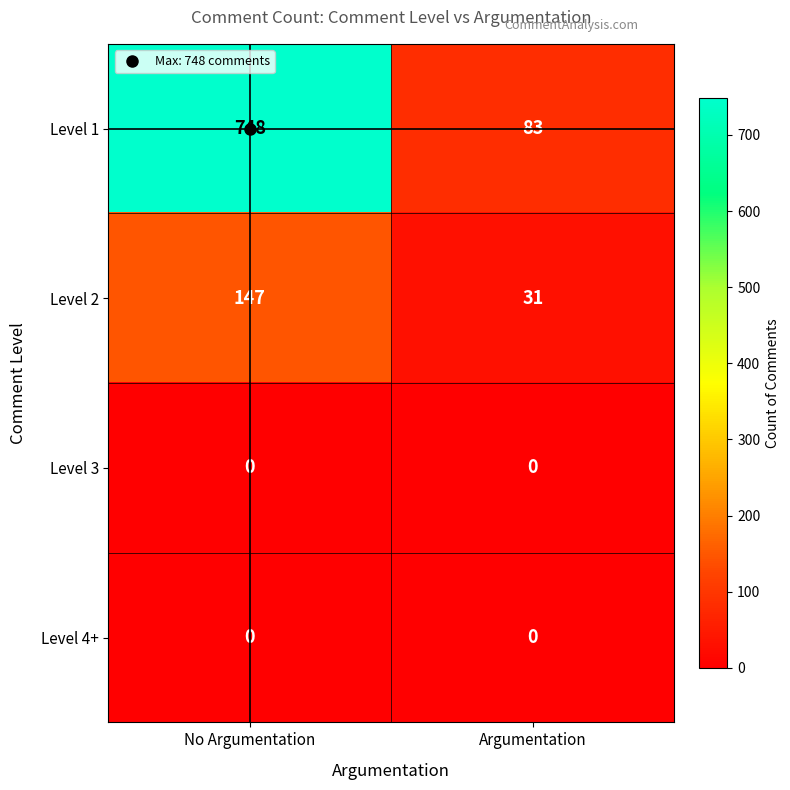

Rank the categories by Level 2 value from lowest to highest.

Argumentation, No Argumentation